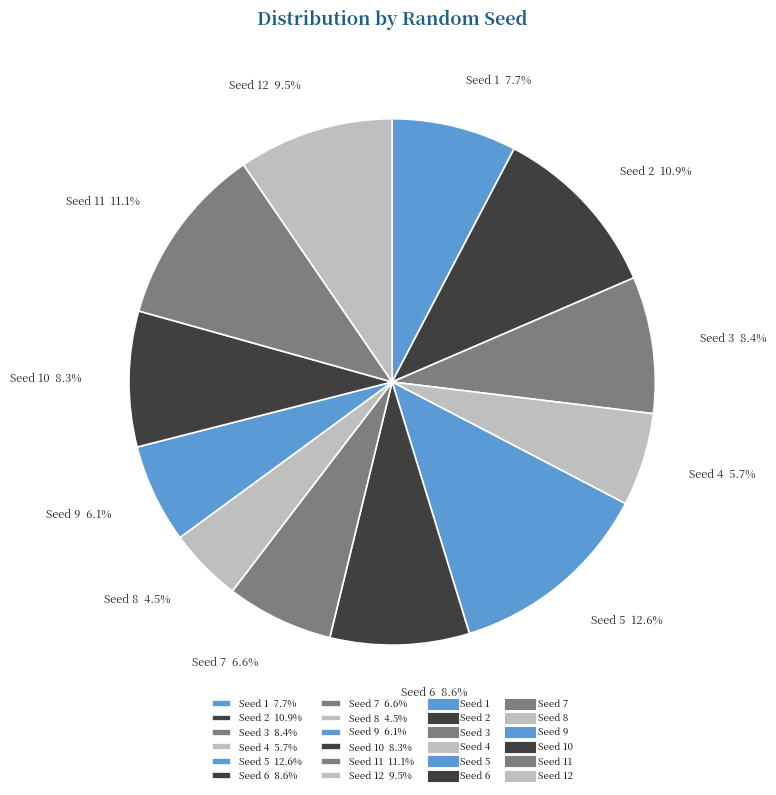

What is the ratio of the value at Seed 4 5.7% to the value at Seed 3 8.4%?

0.7